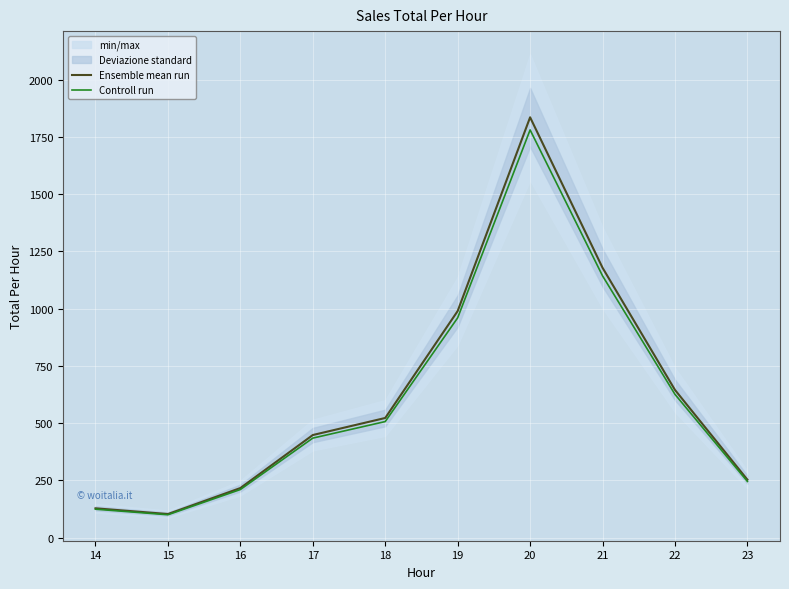

Reading left to right, extract all data points from this chart.

Ensemble mean run: 127.5	102.5	216.0	447.5	522.0	989.0	1835.0	1178.0	644.5	252.5
Controll run: 123.7	99.4	209.5	434.1	506.3	959.3	1780.0	1142.7	625.2	244.9